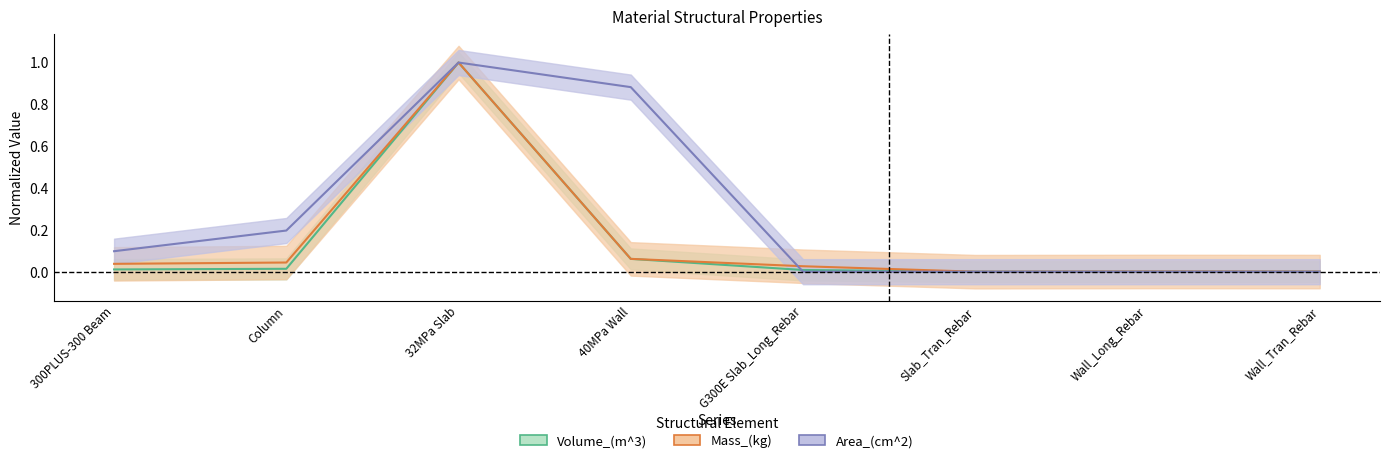

Is the value of Area_(cm^2) at Slab_Tran_Rebar greater than the value of Mass_(kg) at G300E Slab_Long_Rebar?

No